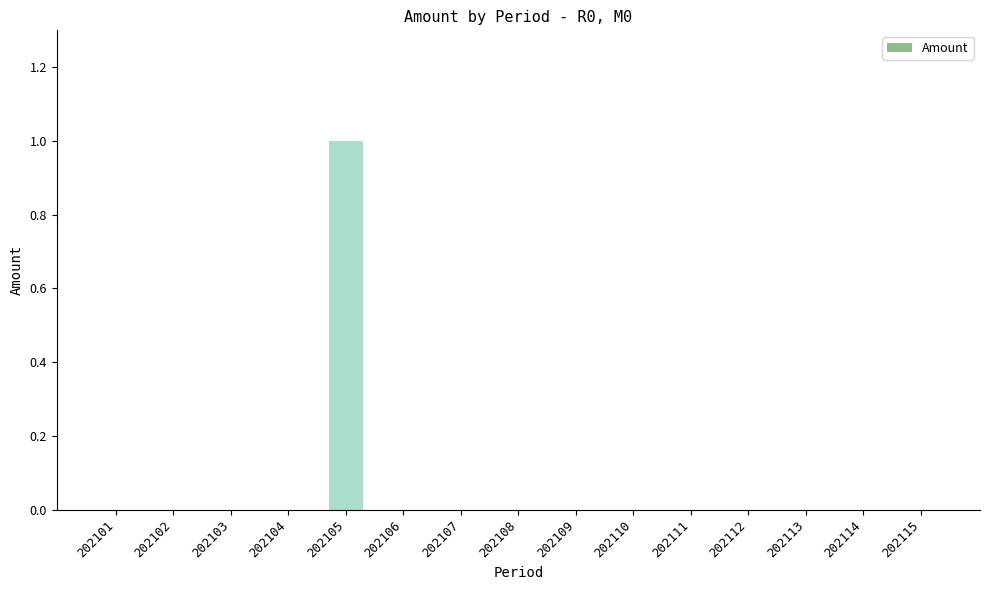

Is it true that the value at 202112 is 0?

True